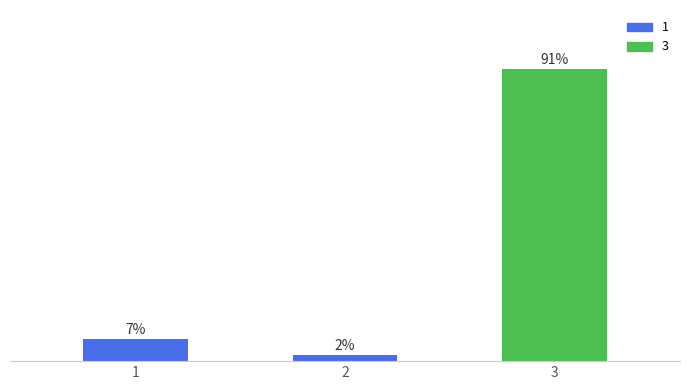

At which label does the data first exceed 6?

1